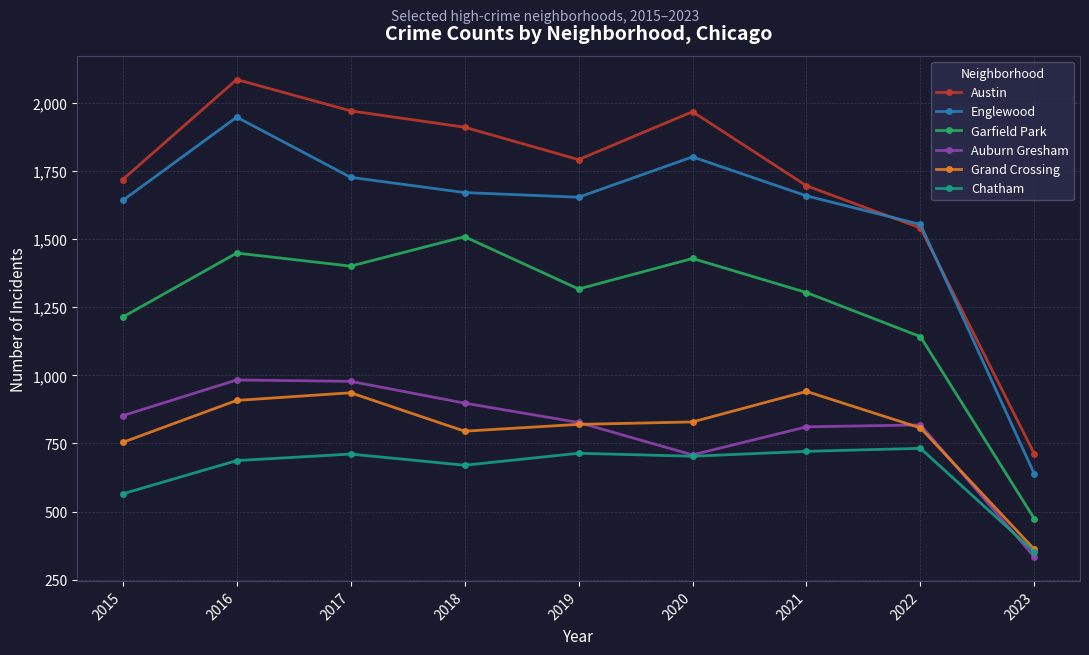

How many series are shown in this chart?

6